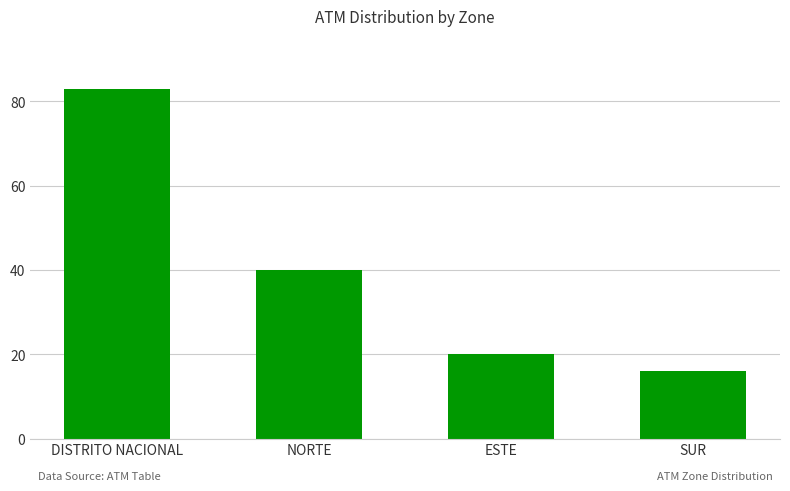

The value at SUR is 4. True or false?

False